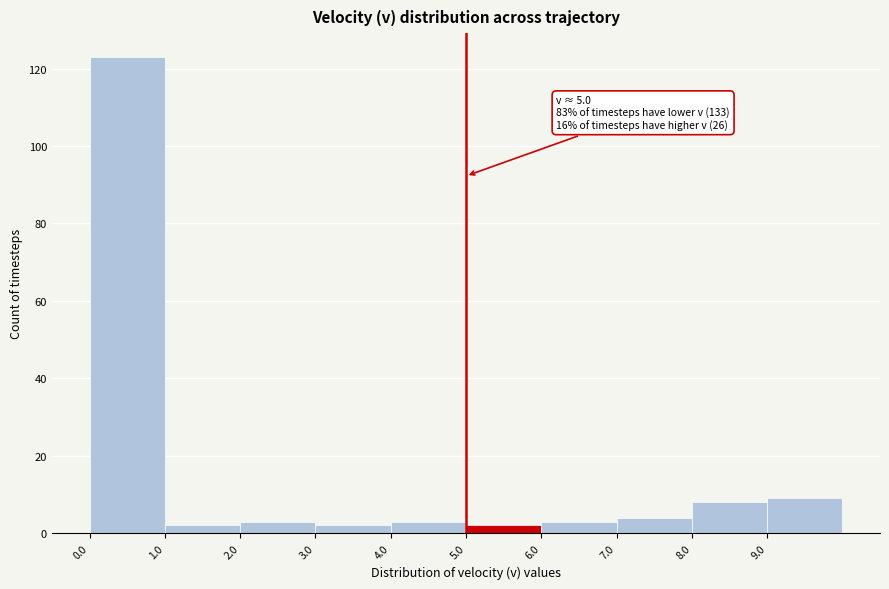

Over which range of the x-axis is the bar tallest?

0 to 1